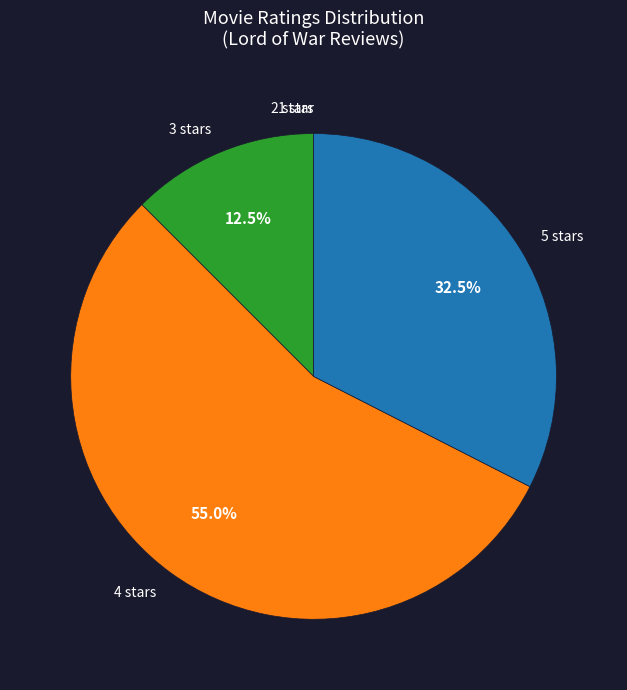

To the nearest percent, what is the difference between the largest and smallest slice percentages?

55%